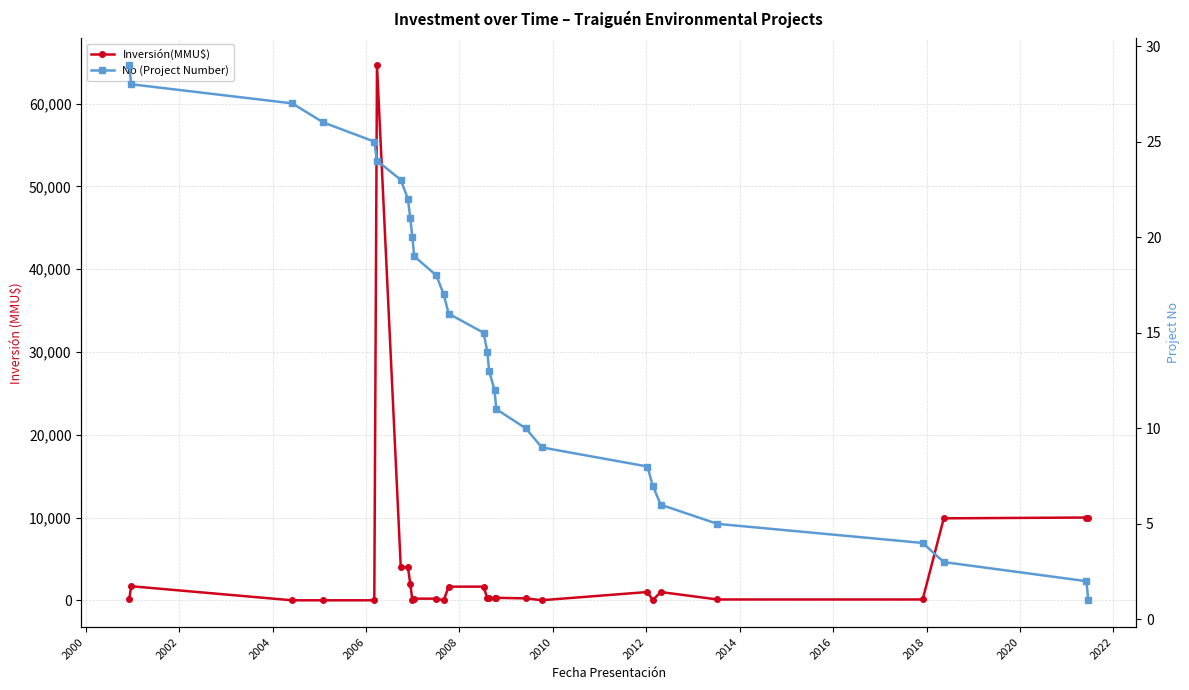

Where does the Inversión(MMU$) series first go above 250?

2000